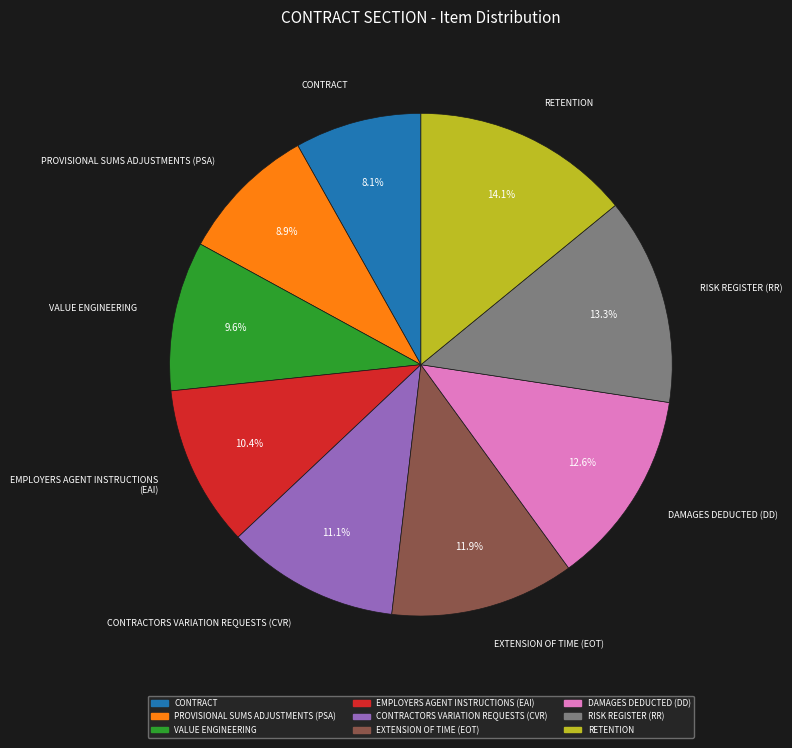

To the nearest percent, what is the average slice percentage?

11%